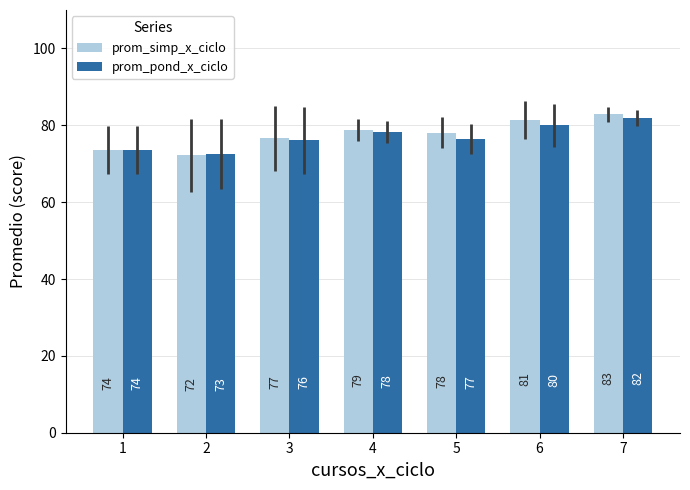

What value does the prom_simp_x_ciclo series have at 5?

78.1